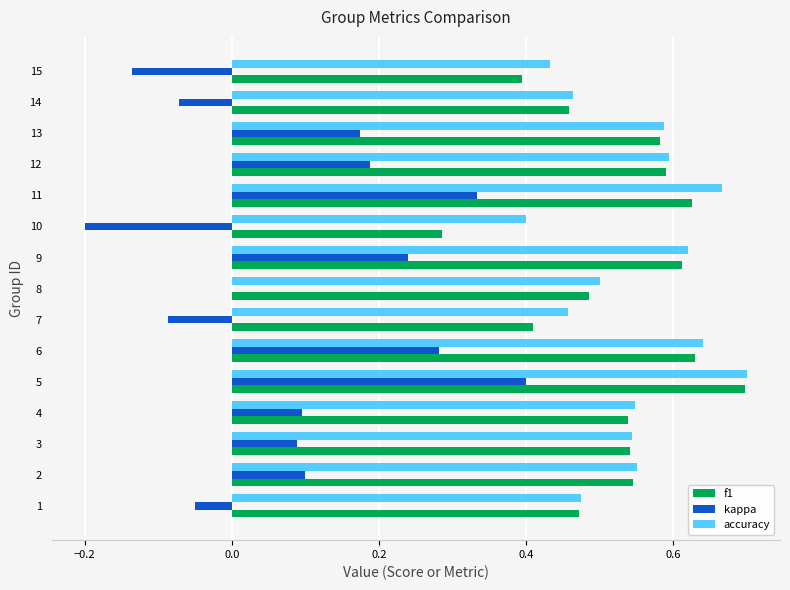

What is the total value across all series at 5?

1.8